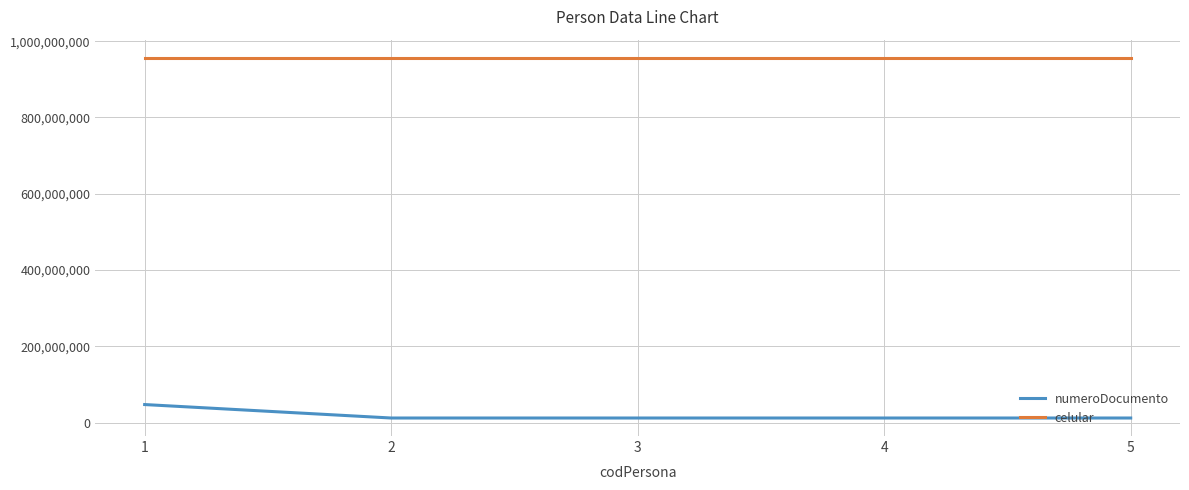

List the series in order of their peak value, lowest first.

numeroDocumento, celular